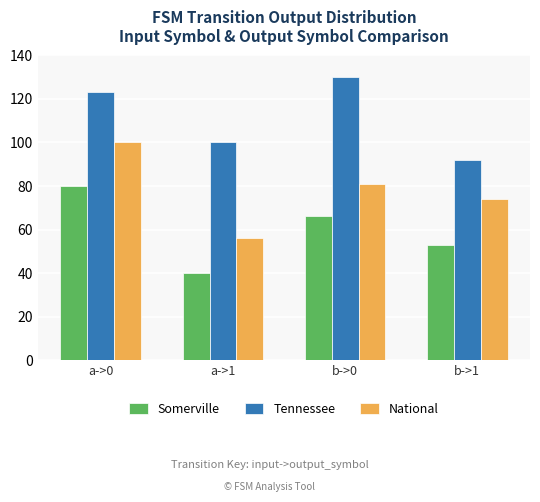

Rank the series by their average value, from highest to lowest.

Tennessee, National, Somerville